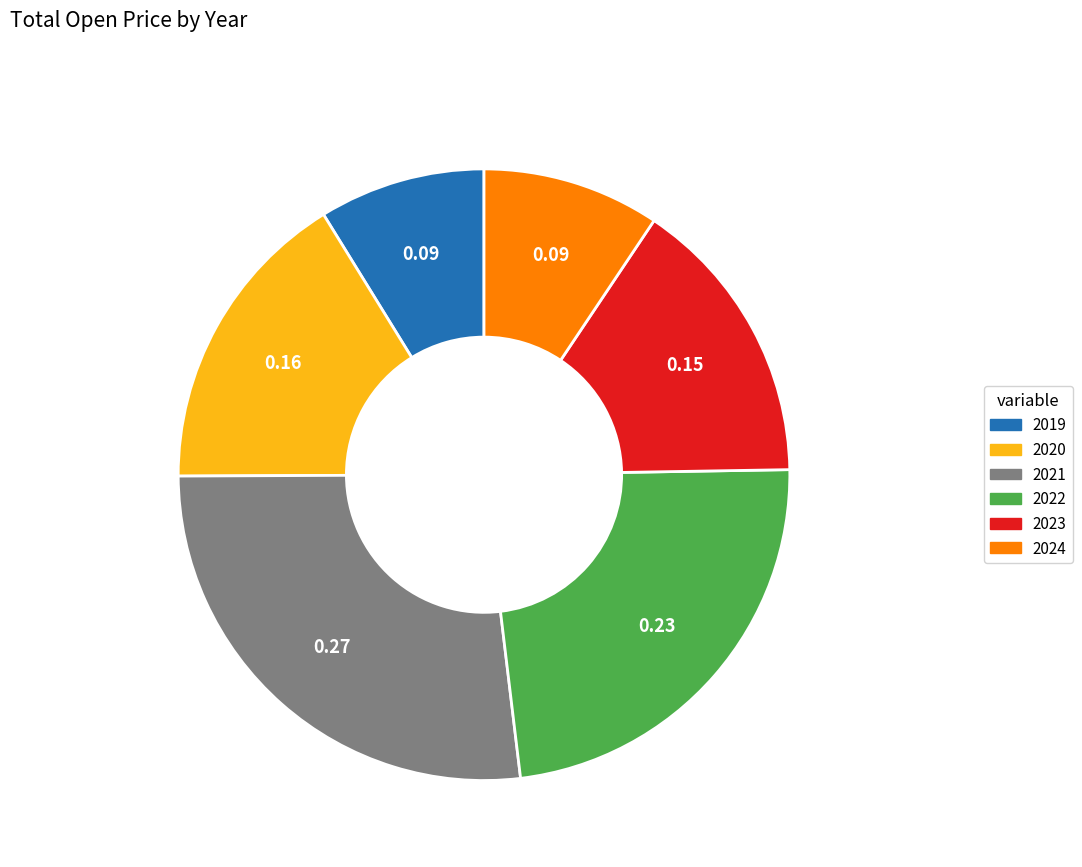

Is there a majority slice in this chart?

No